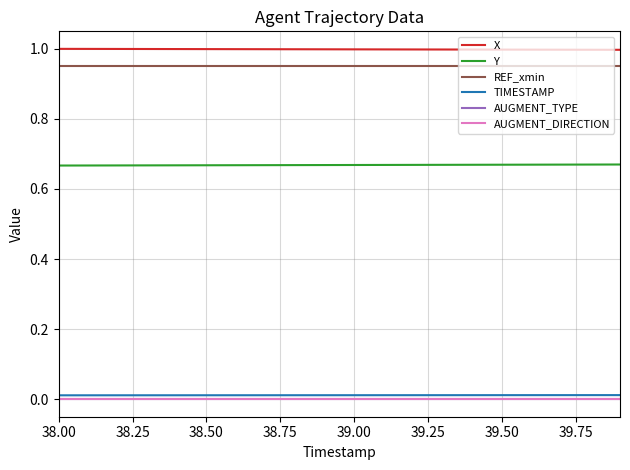

Does the chart have visible grid lines?

Yes